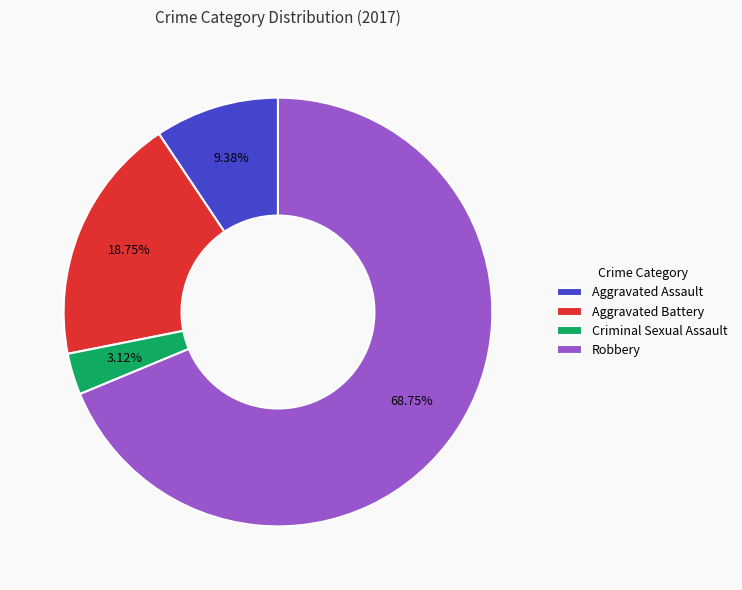

To the nearest percent, what percentage of the pie is Criminal Sexual Assault?

3%